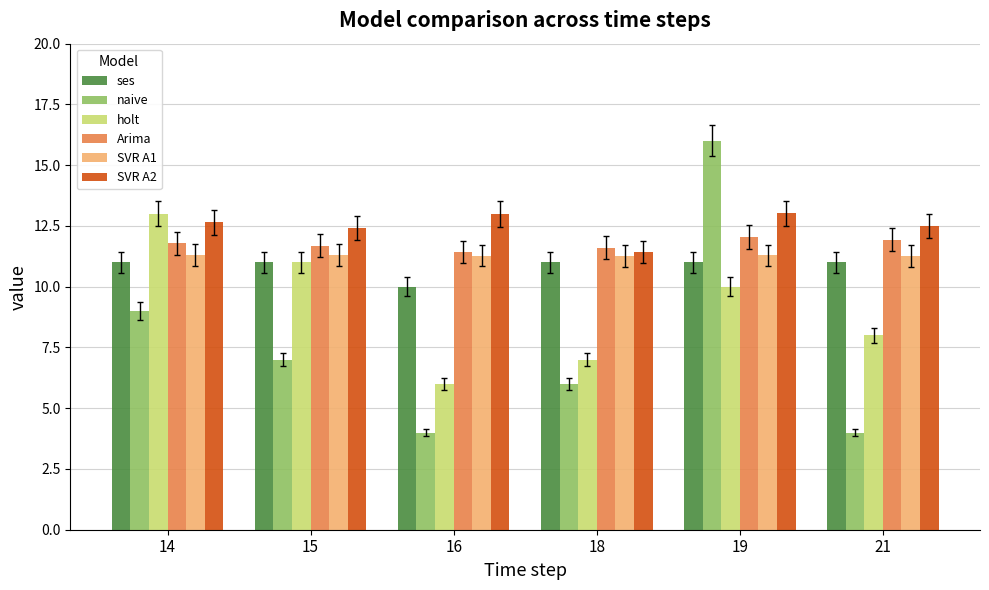

Which series has the largest range (max minus min)?

naive